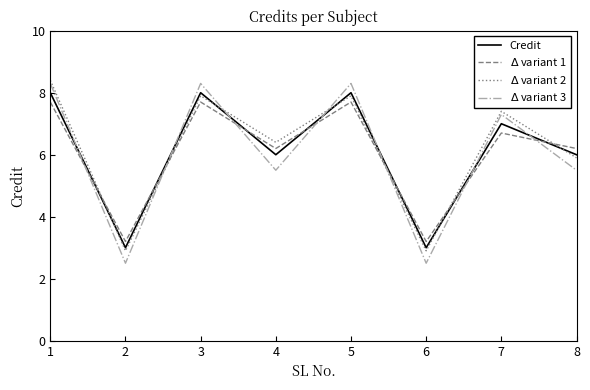

Reading left to right, what are all the values shown in this chart?

Credit: 1=8.0	2=3.0	3=8.0	4=6.0	5=8.0	6=3.0	7=7.0	8=6.0
$\Delta$ variant 1: 1=7.7	2=3.2	3=7.7	4=6.2	5=7.7	6=3.2	7=6.7	8=6.2
$\Delta$ variant 2: 1=8.4	2=2.9	3=7.9	4=6.4	5=7.9	6=2.9	7=7.4	8=5.9
$\Delta$ variant 3: 1=8.3	2=2.5	3=8.3	4=5.5	5=8.3	6=2.5	7=7.3	8=5.5